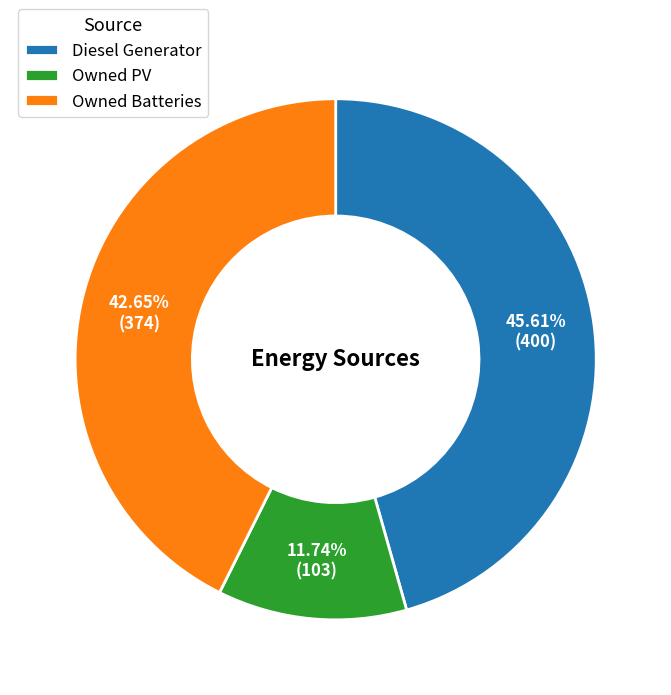

Rank the categories by value from highest to lowest.

Diesel Generator, Owned Batteries, Owned PV